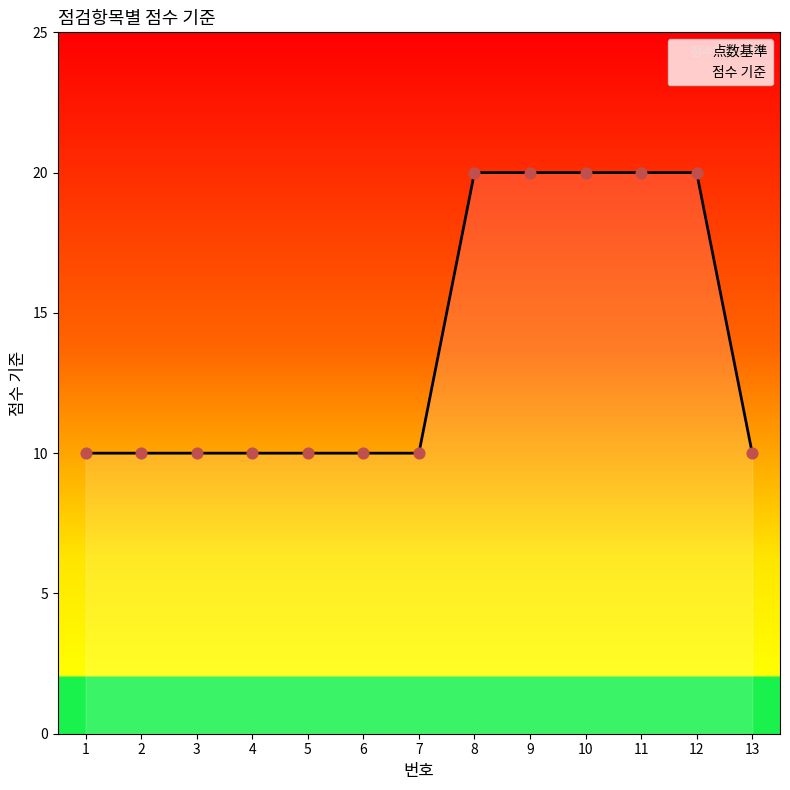

Between 9 and 2, which is larger?

9